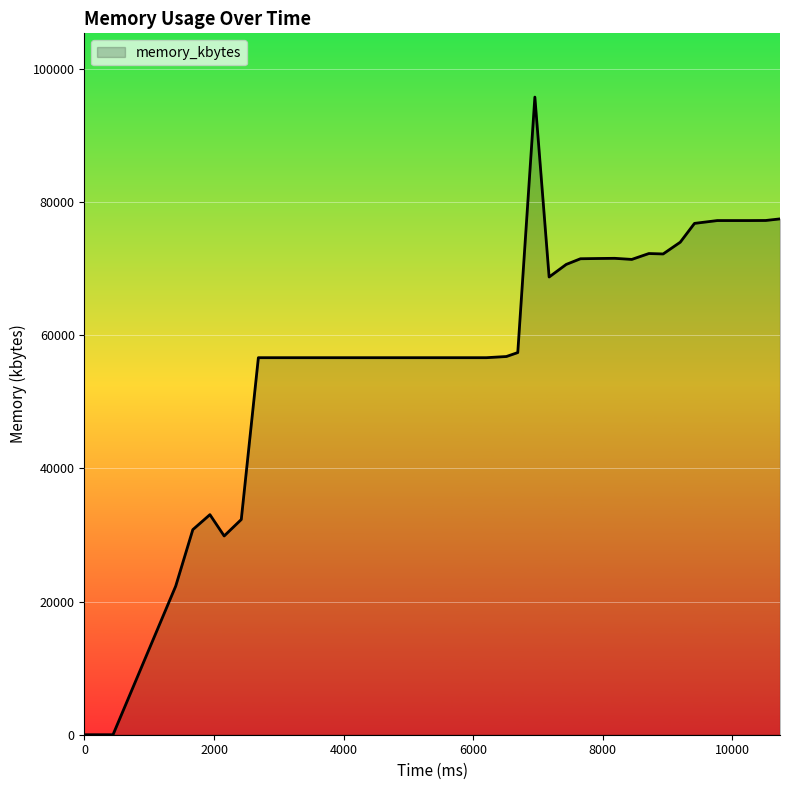

Does the chart display data point markers on the line(s)?

No